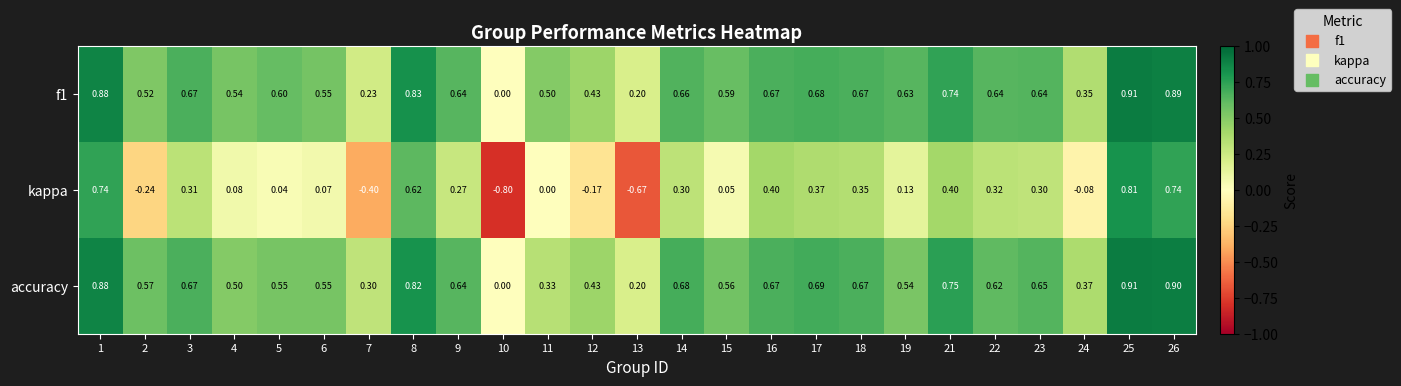

Which series has the largest range (max minus min)?

kappa